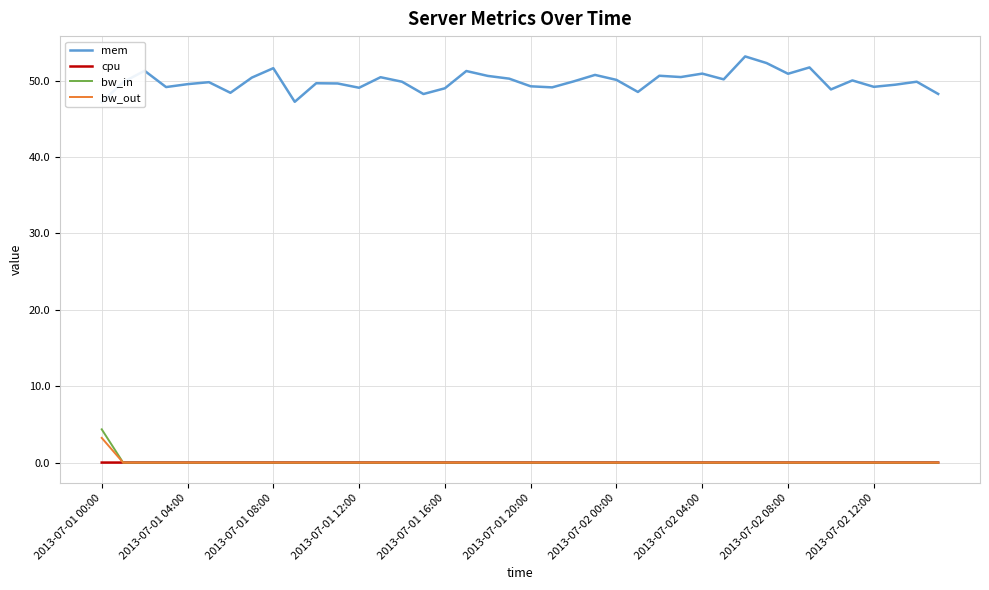

What is the maximum value for bw_in?

4.4